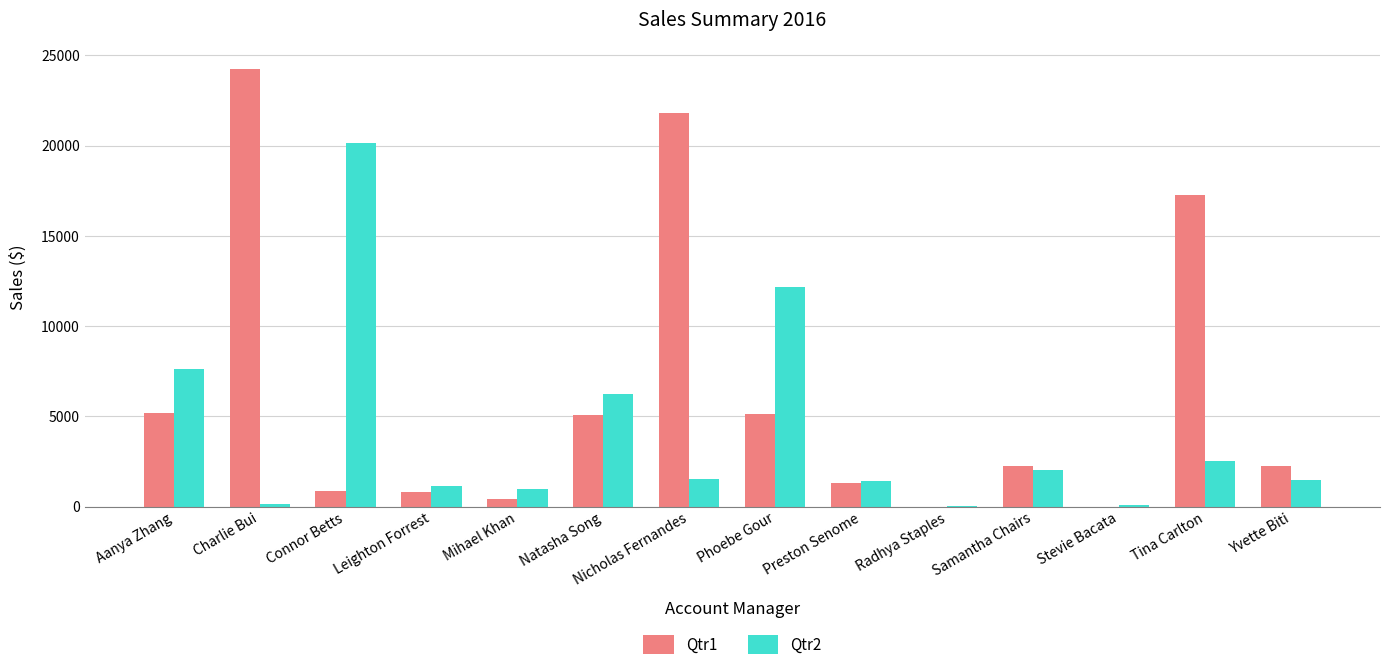

What is the average value of the Qtr2 series?

4103.4